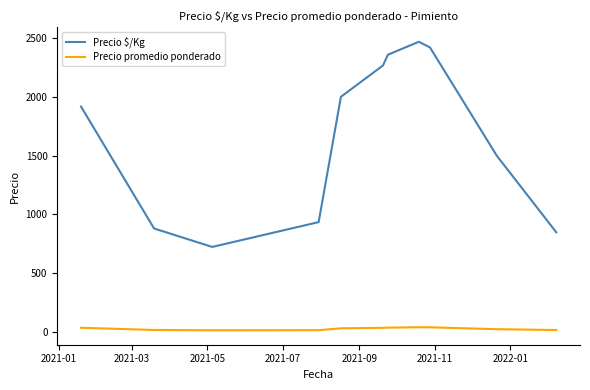

List the series in order of their peak value, lowest first.

Precio promedio ponderado, Precio $/Kg